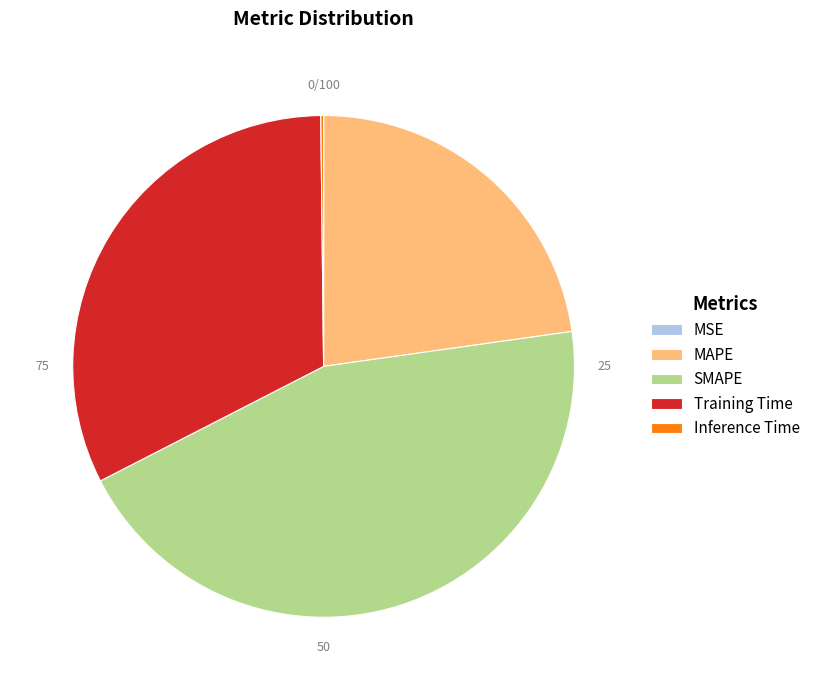

Is it true that Training Time is 32% of the pie?

True